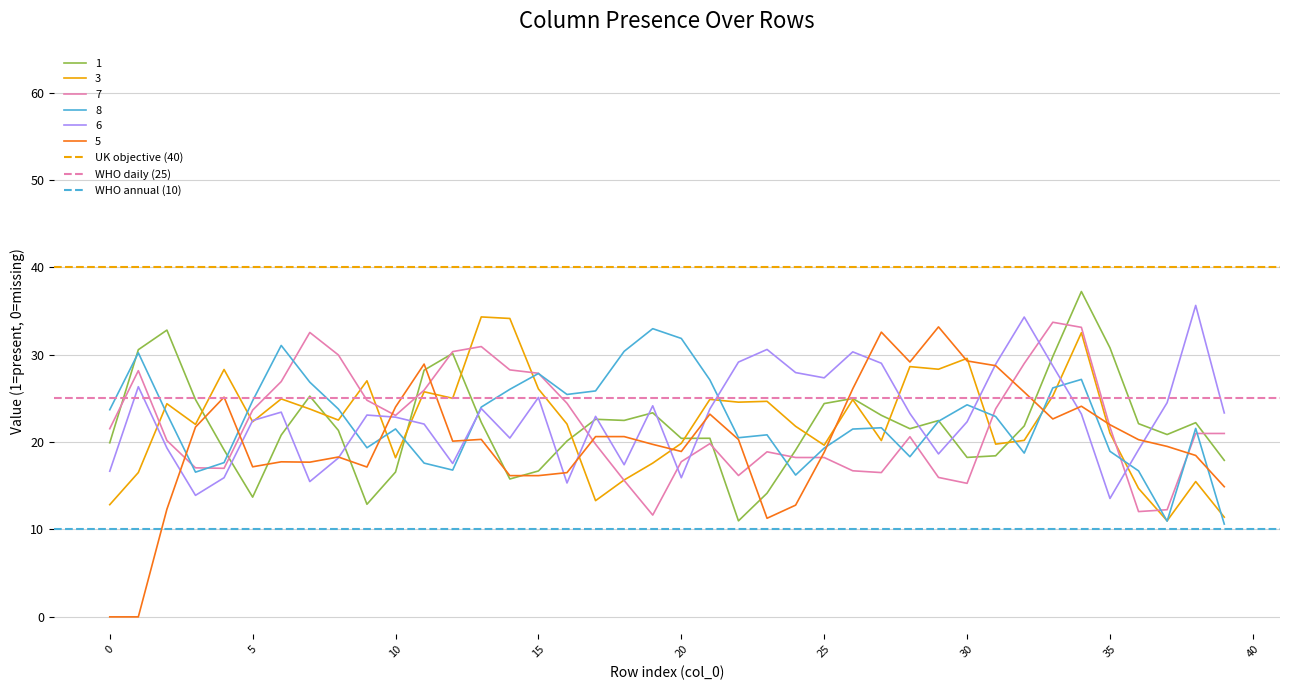

What is the highest value of the 3 series?

34.3